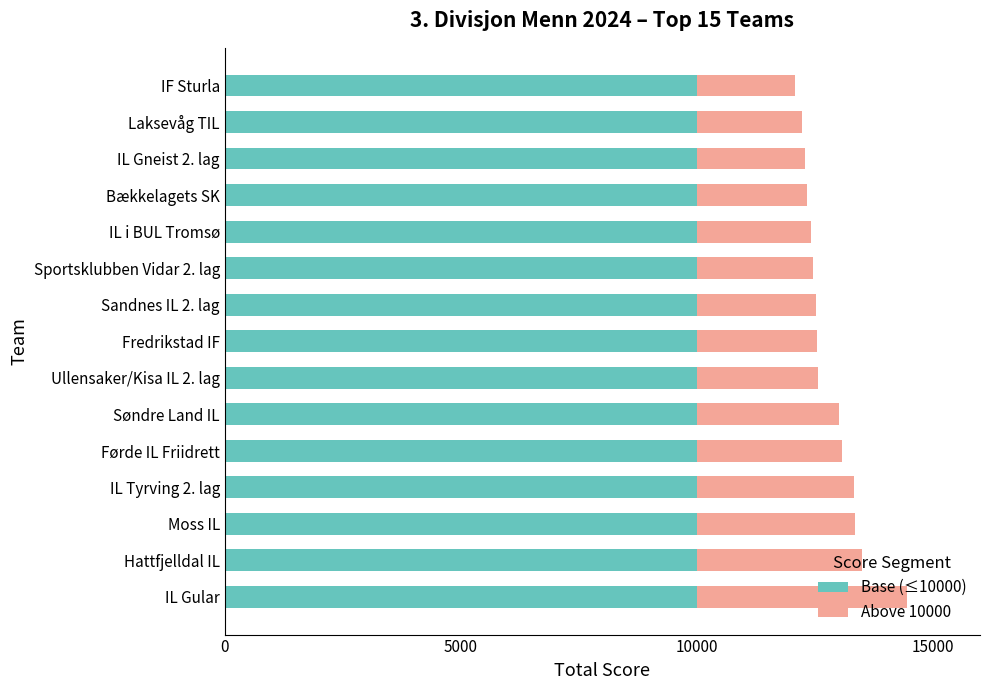

The value of Base (≤10000) at Førde IL Friidrett is 5033. True or false?

False